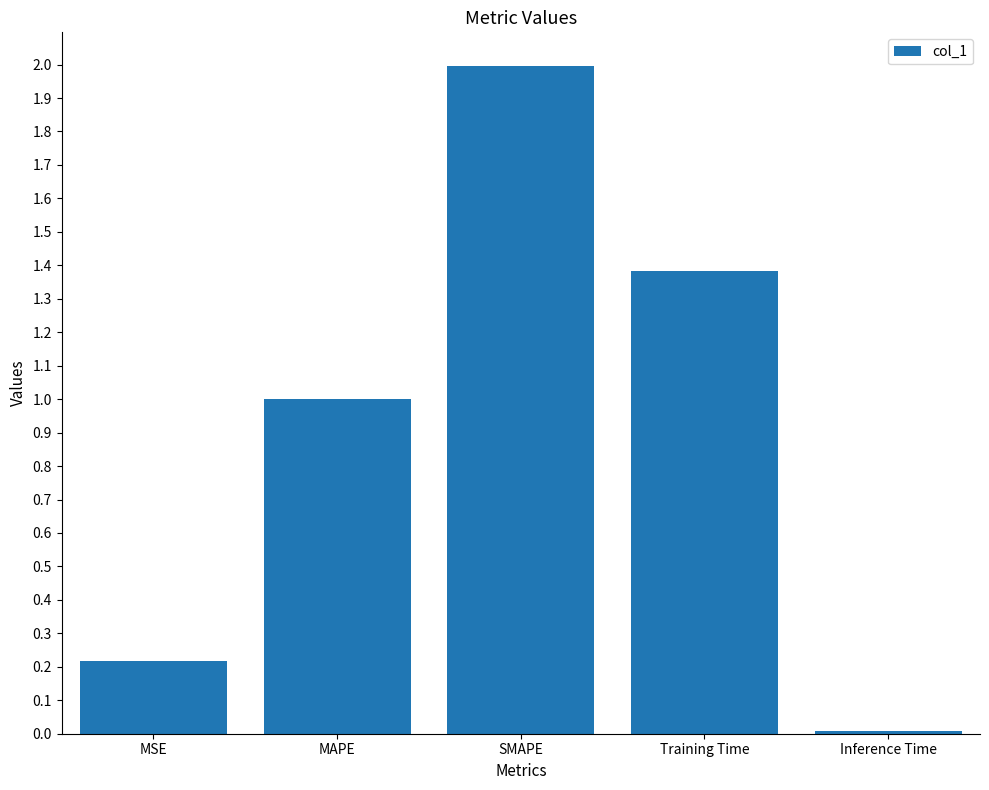

What is the sum of the values at MSE and MAPE?

1.2